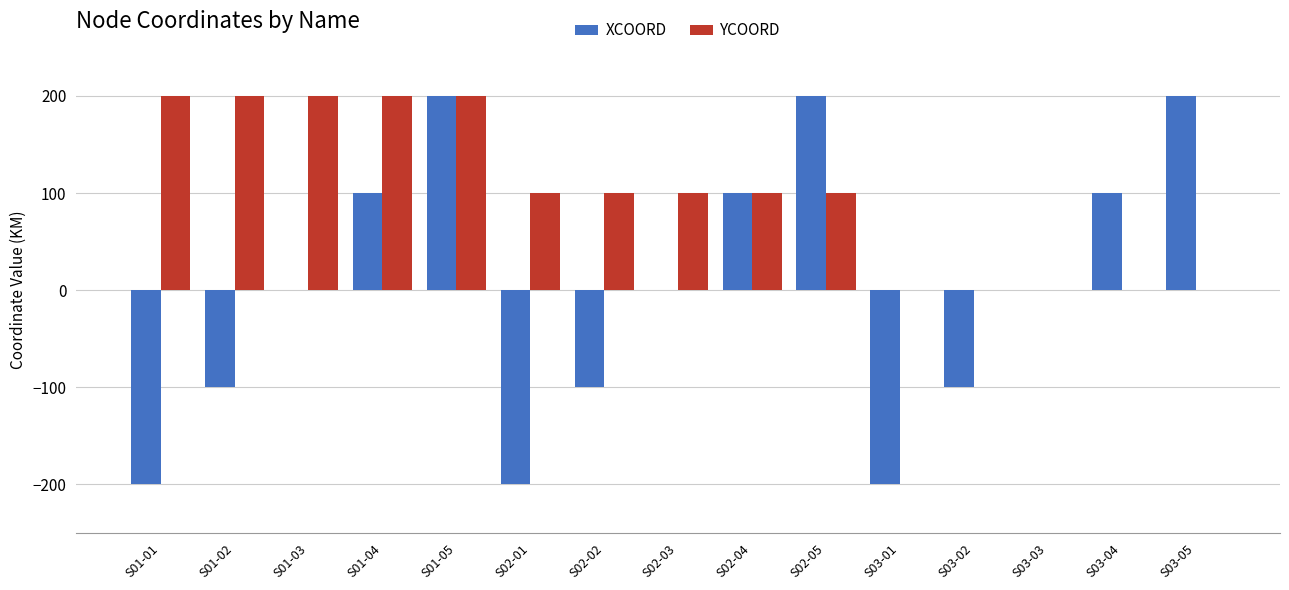

The value of XCOORD at S03-02 is -100. True or false?

True